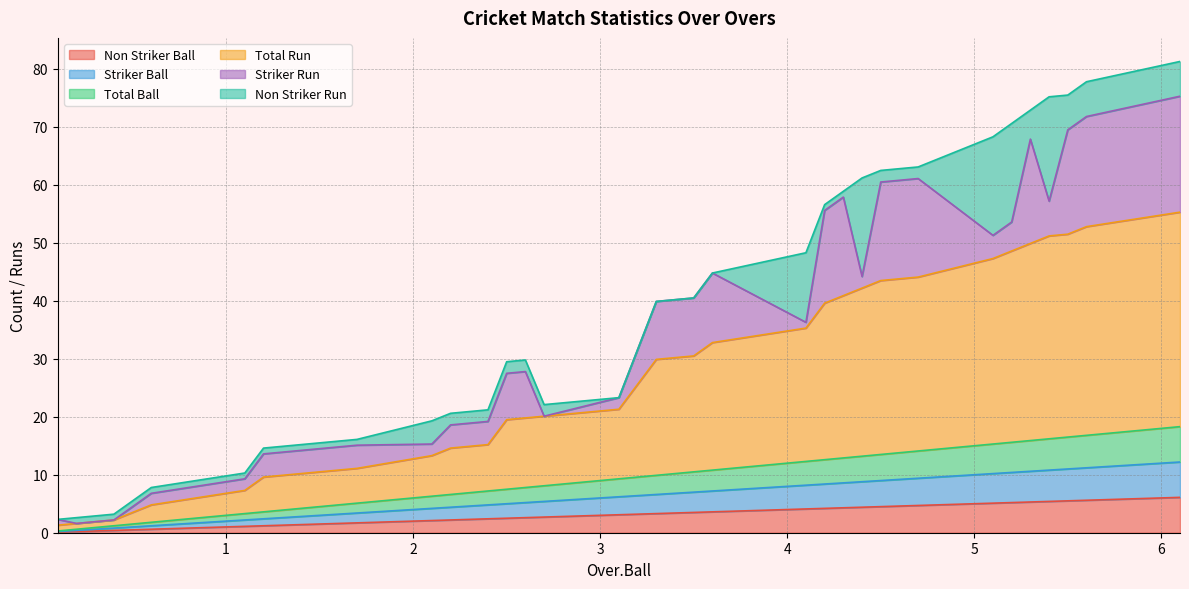

How many values in the Total Run series are below 21?

20